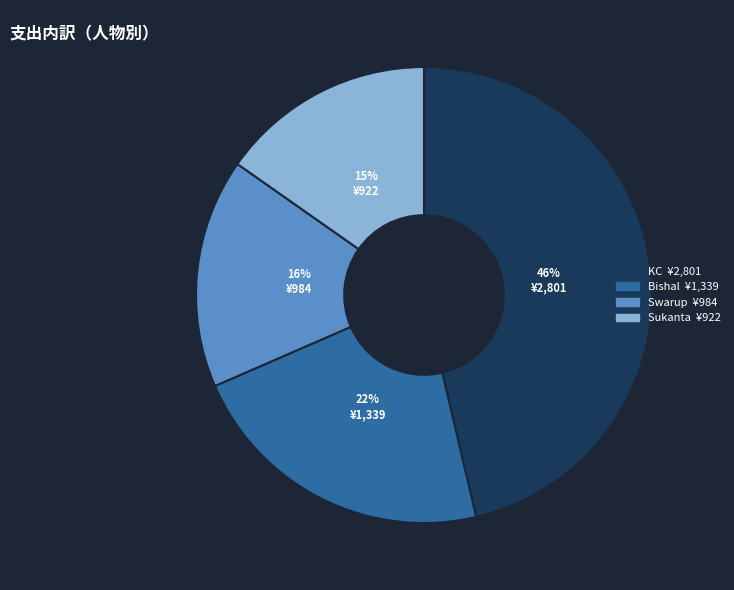

To the nearest percent, what is the combined percentage of KC and Sukanta?

62%